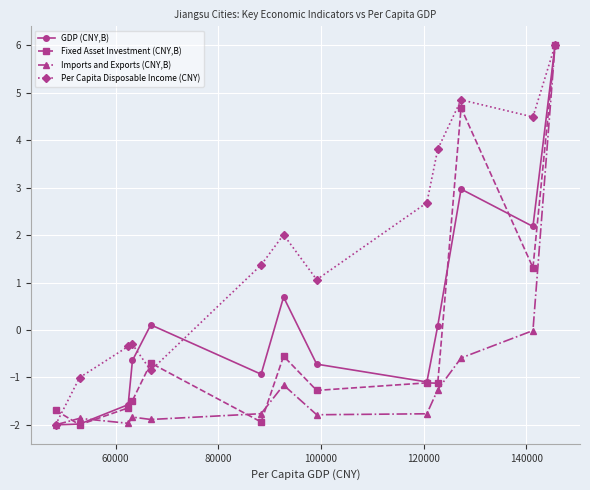

In Per Capita Disposable Income (CNY), how many points are higher than both neighbors (excluding endpoints)?

3